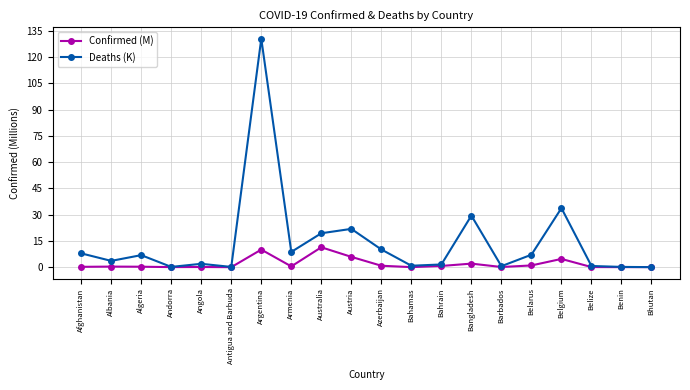

What position from the right is Benin?

2